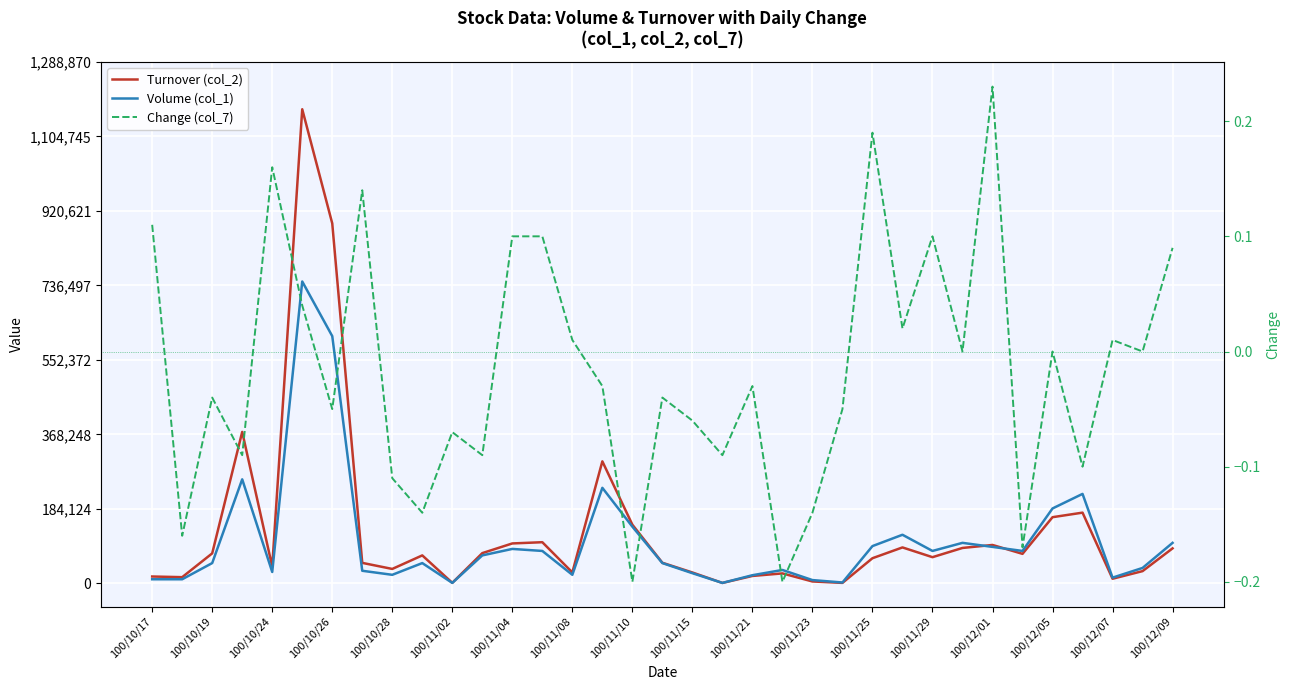

At which label is Volume (col_1) closest to 373500?

100/10/26